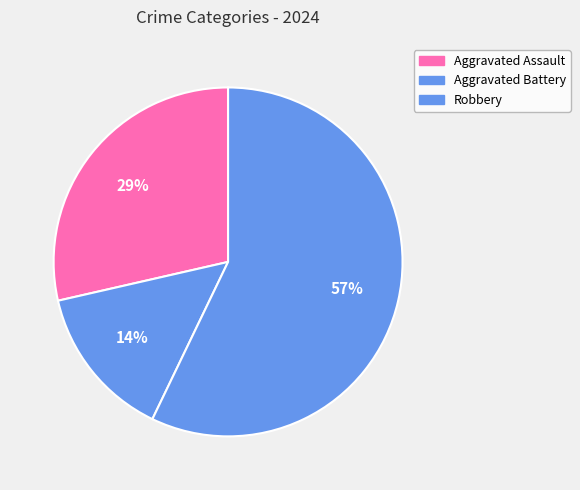

Does Aggravated Assault represent more than half of the total?

No